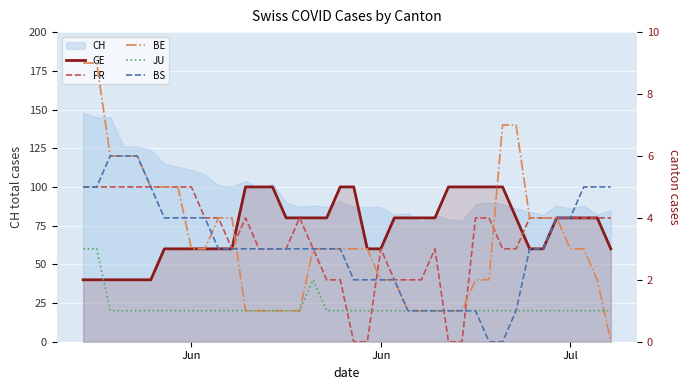

Reading right to left, what are all the values shown in this chart?

GE: 3	4	4	4	4	3	3	4	5	5	5	5	5	4	4	4	4	3	3	5	5	4	4	4	4	5	5	5	3	3	3	3	3	3	2	2	2	2	2	2
FR: 4	4	4	4	4	4	4	3	3	4	4	0	0	3	2	2	2	3	0	0	2	2	3	4	3	3	3	4	3	4	4	5	5	5	5	5	5	5	5	5
BE: 0	2	3	3	4	4	4	7	7	2	2	1	1	1	1	1	2	2	3	3	3	3	3	1	1	1	1	1	4	4	3	3	5	5	5	6	6	6	9	9
JU: 1	1	1	1	1	1	1	1	1	1	1	1	1	1	1	1	1	1	1	1	1	1	2	1	1	1	1	1	1	1	1	1	1	1	1	1	1	1	3	3
BS: 5	5	5	4	4	3	3	1	0	0	1	1	1	1	1	1	2	2	2	2	3	3	3	3	3	3	3	3	3	3	4	4	4	4	5	6	6	6	5	5